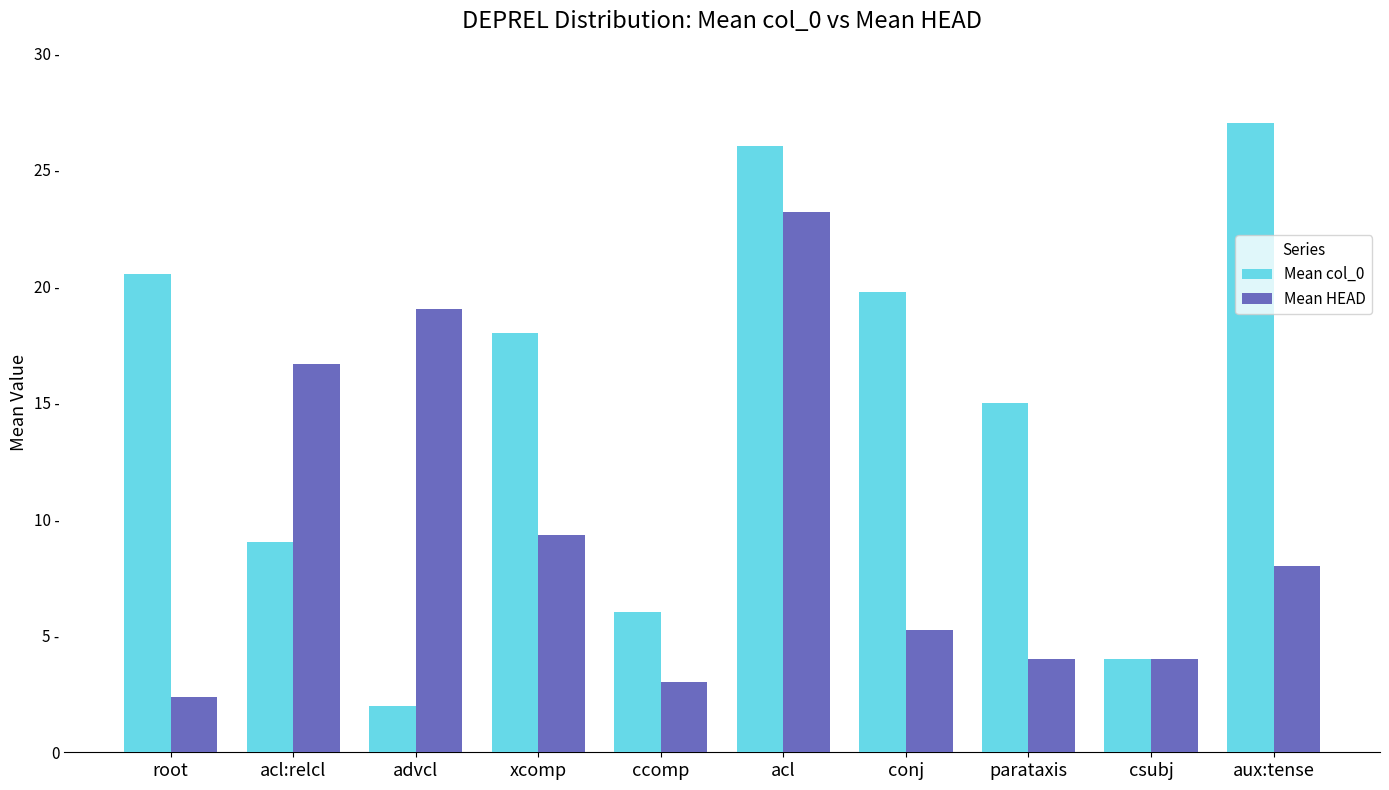

Are the bars grouped side by side (vs. stacked)?

Yes